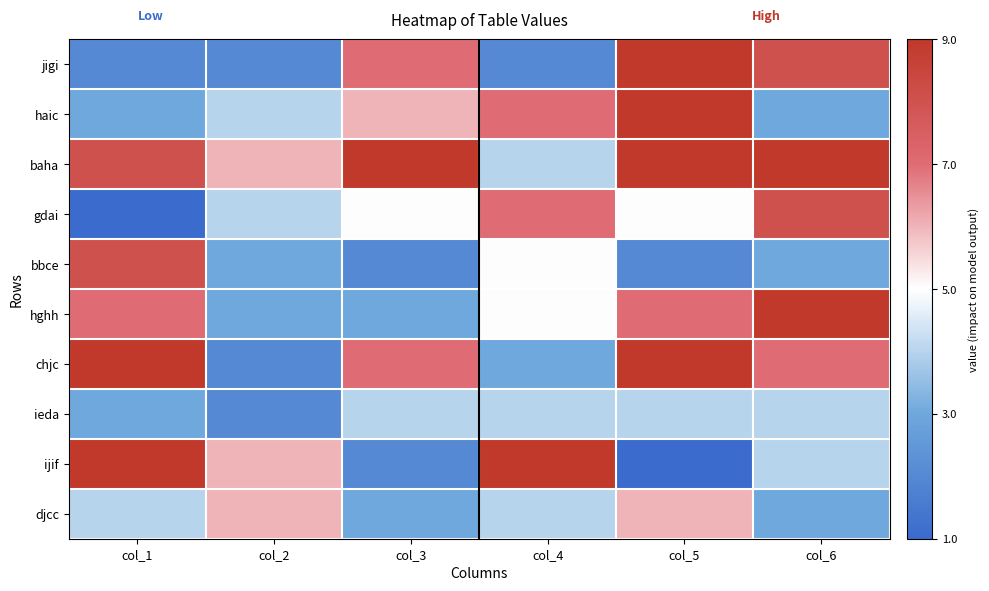

Which label corresponds to the smallest value in the chart?

col_1